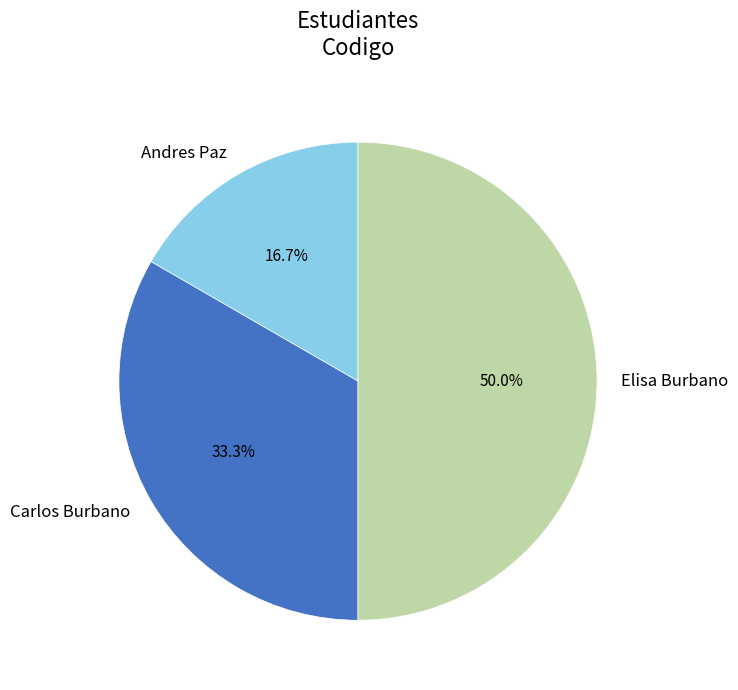

Is Carlos Burbano the majority of the pie?

No